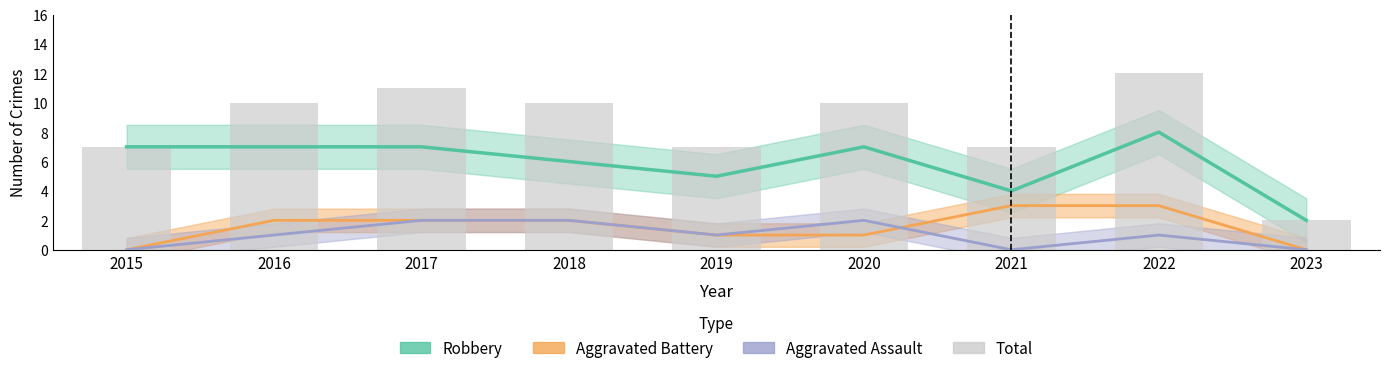

What is the minimum value for Total?

2